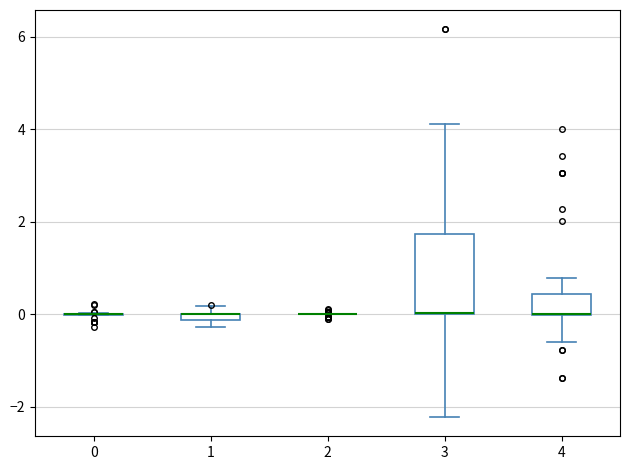

Where does the lower whisker of the box at x = 4 end on the y-axis? The values are not printed on the chart, so give them approximately, as read against the axis.

-0.6